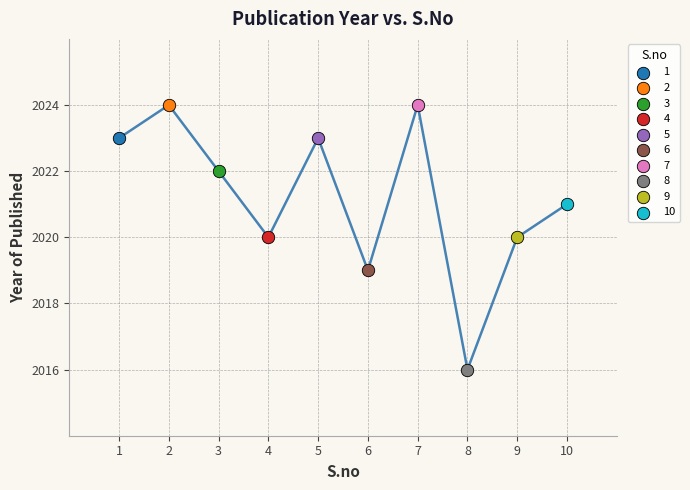

What are all the series names shown in the legend?

1, 2, 3, 4, 5, 6, 7, 8, 9, 10